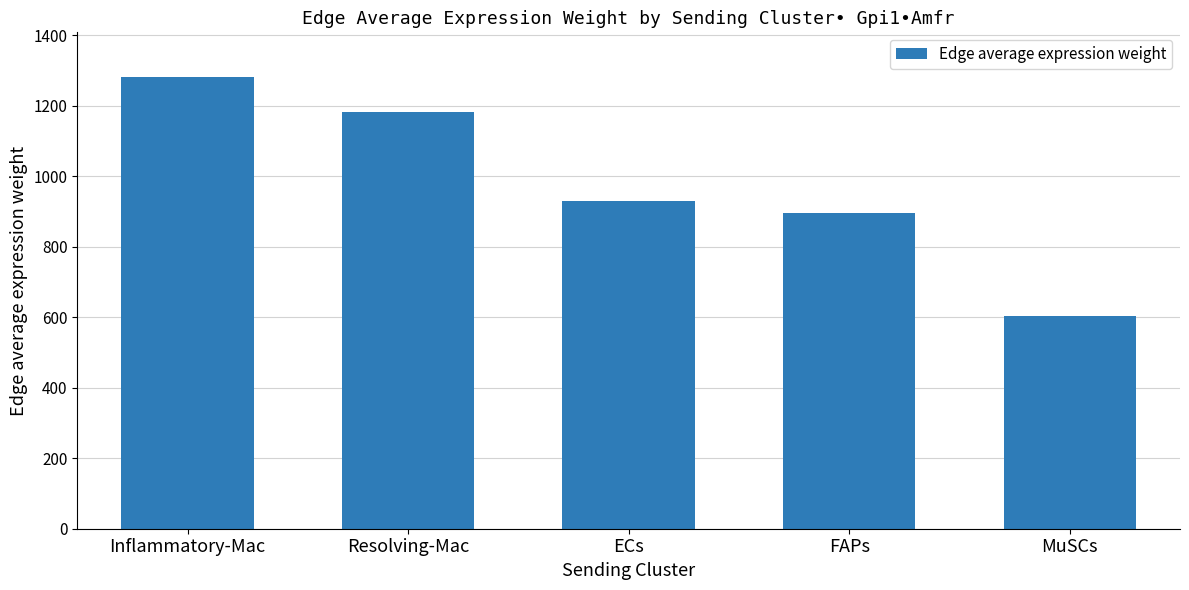

What is the label of the 4th bar from the right?

Resolving-Mac